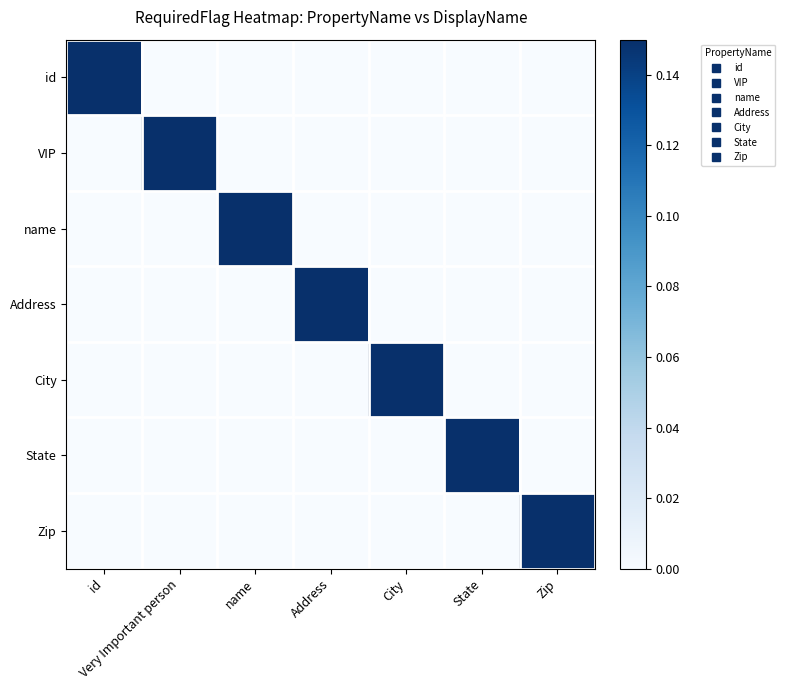

What is the spread (max minus min) of values at Zip?

1